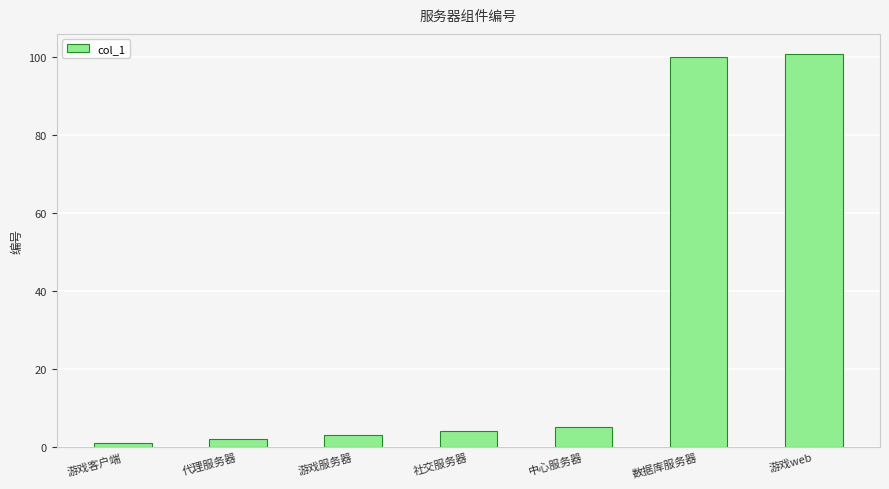

What is the change in value from 游戏客户端 to 游戏服务器?

+2